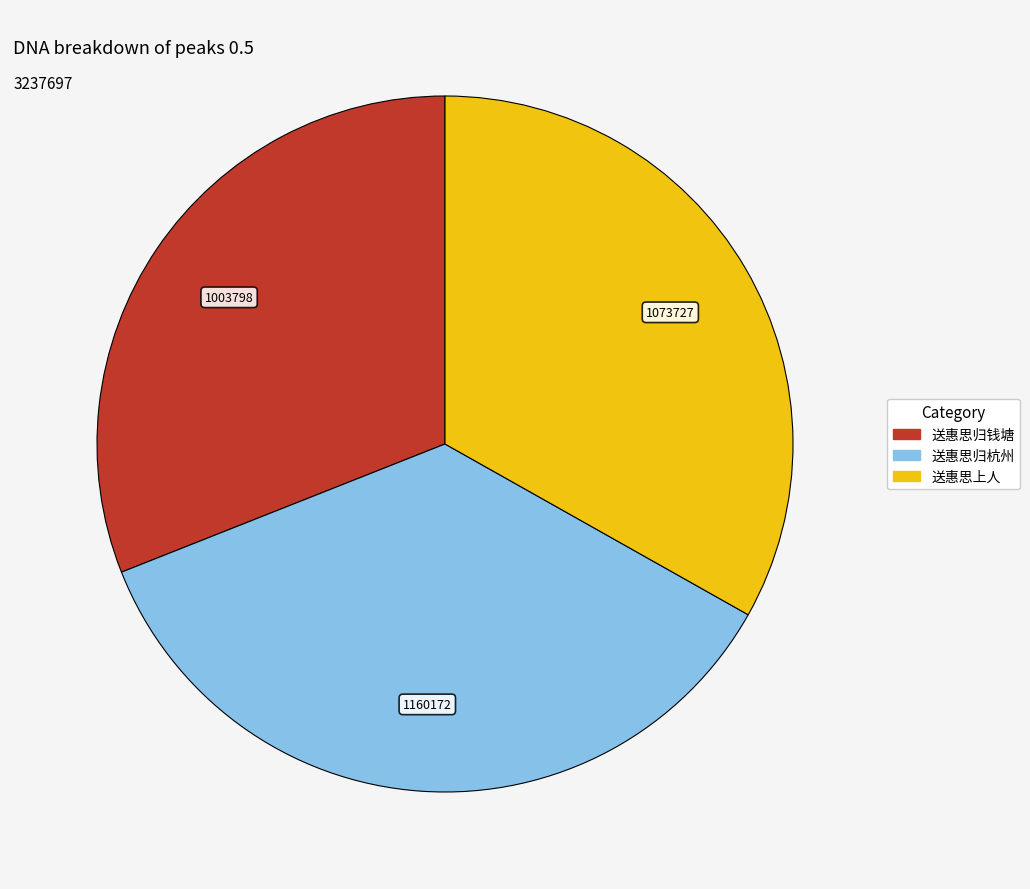

Is there any slice that represents more than half of the pie?

No